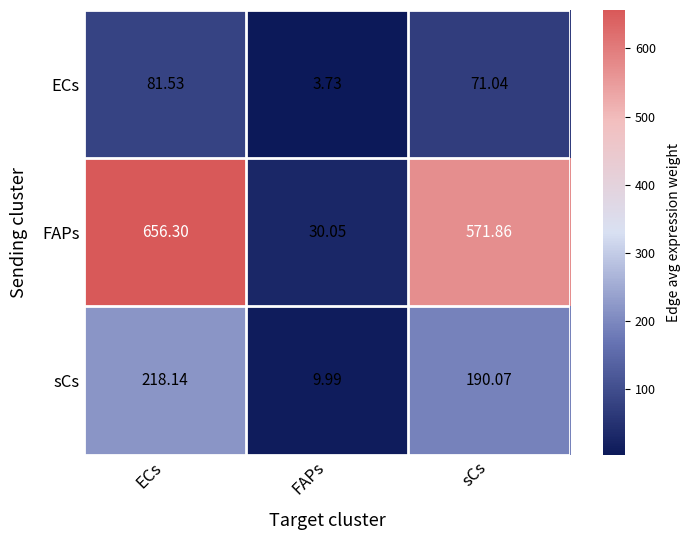

List the labels in order of sCs value, smallest first.

FAPs, sCs, ECs